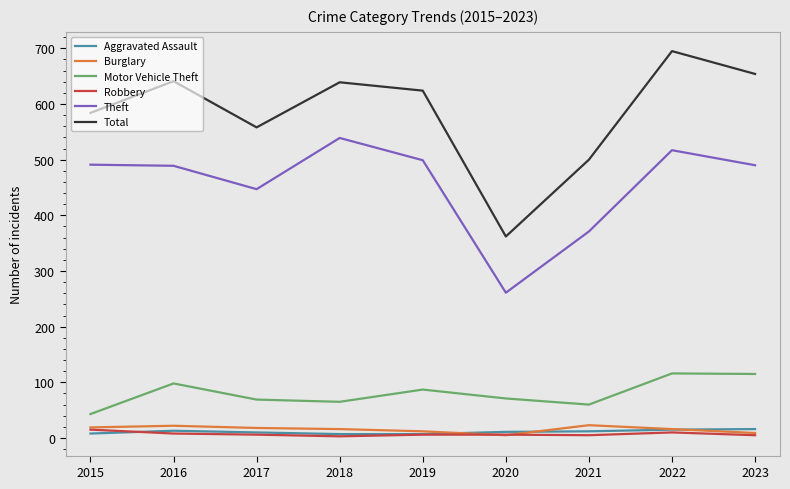

Which series changed the most between 2019 and 2020?

Total